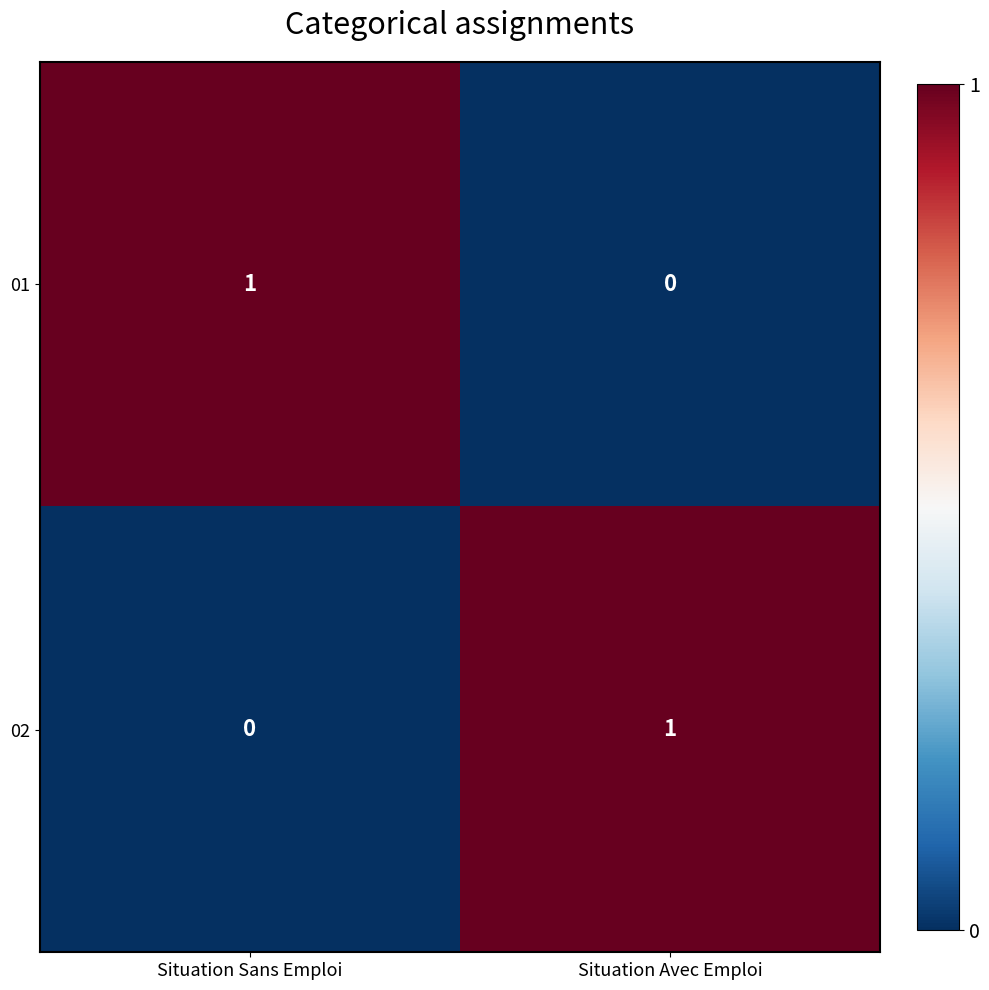

True or false: 01 has a value of 1 at Situation Sans Emploi.

True